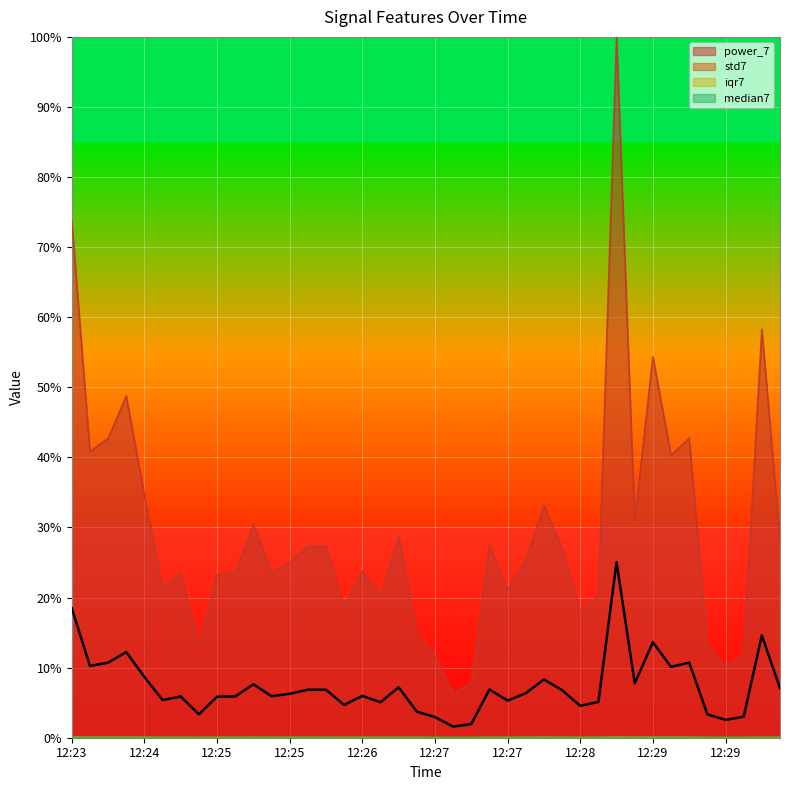

Count the number of data series in this chart.

4